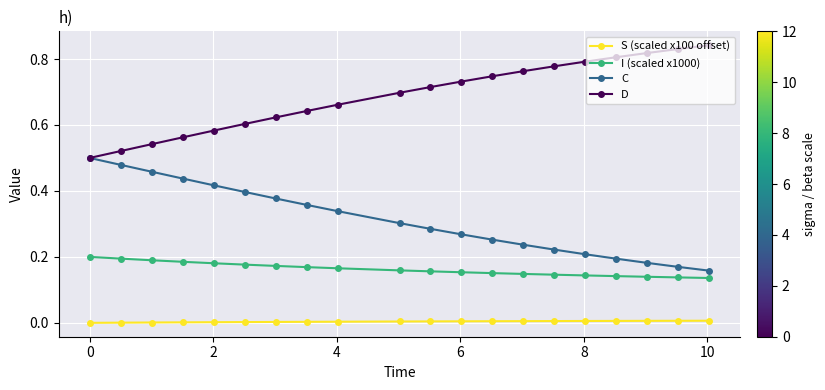

True or false: S (scaled x100 offset) and I (scaled x1000) cross at least once.

False